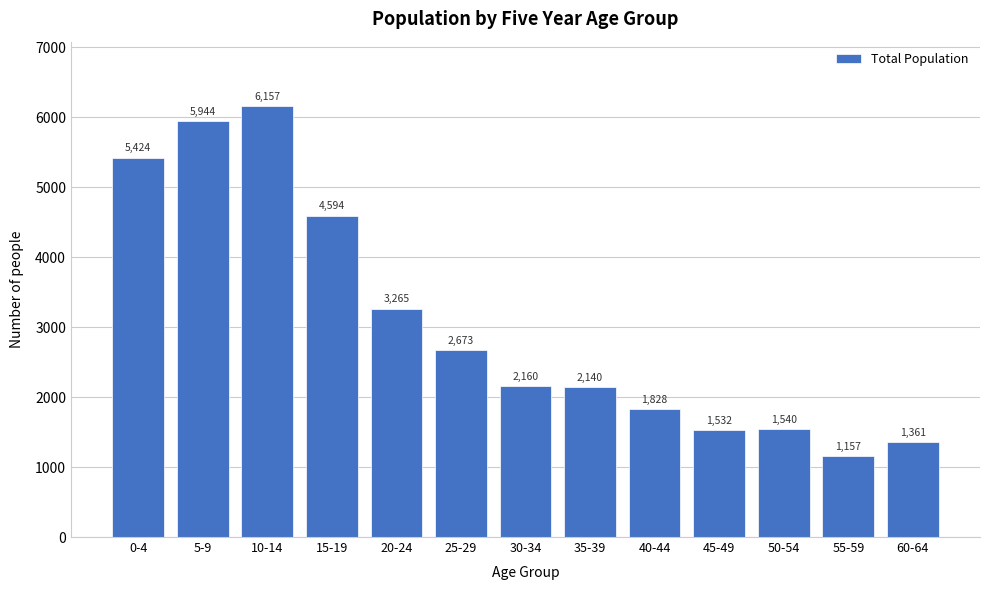

Reading left to right, extract all data points from this chart.

5424	5944	6157	4594	3265	2673	2160	2140	1828	1532	1540	1157	1361